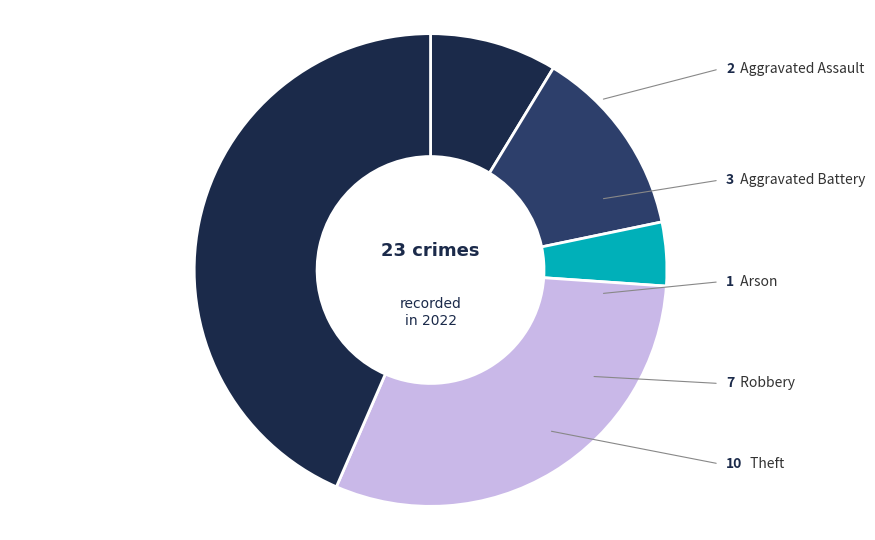

How many slices are in this pie chart?

5